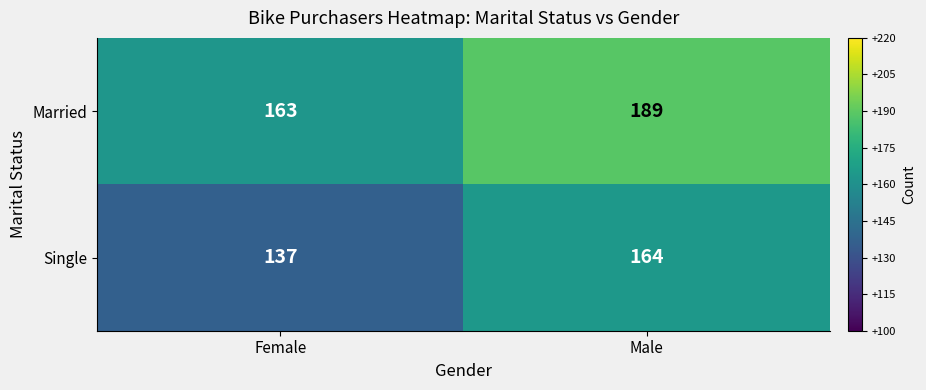

Which series changed the most between Female and Male?

Single